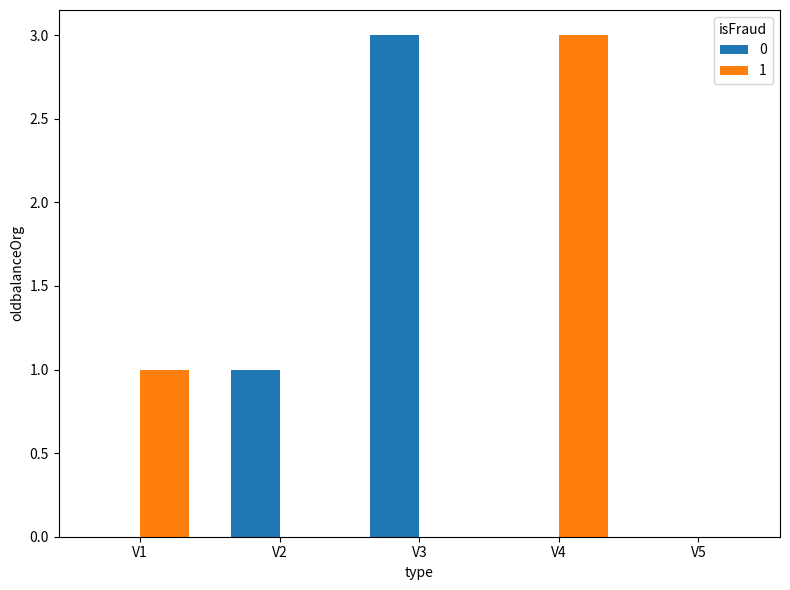

What is the total value across all series at V2?

1